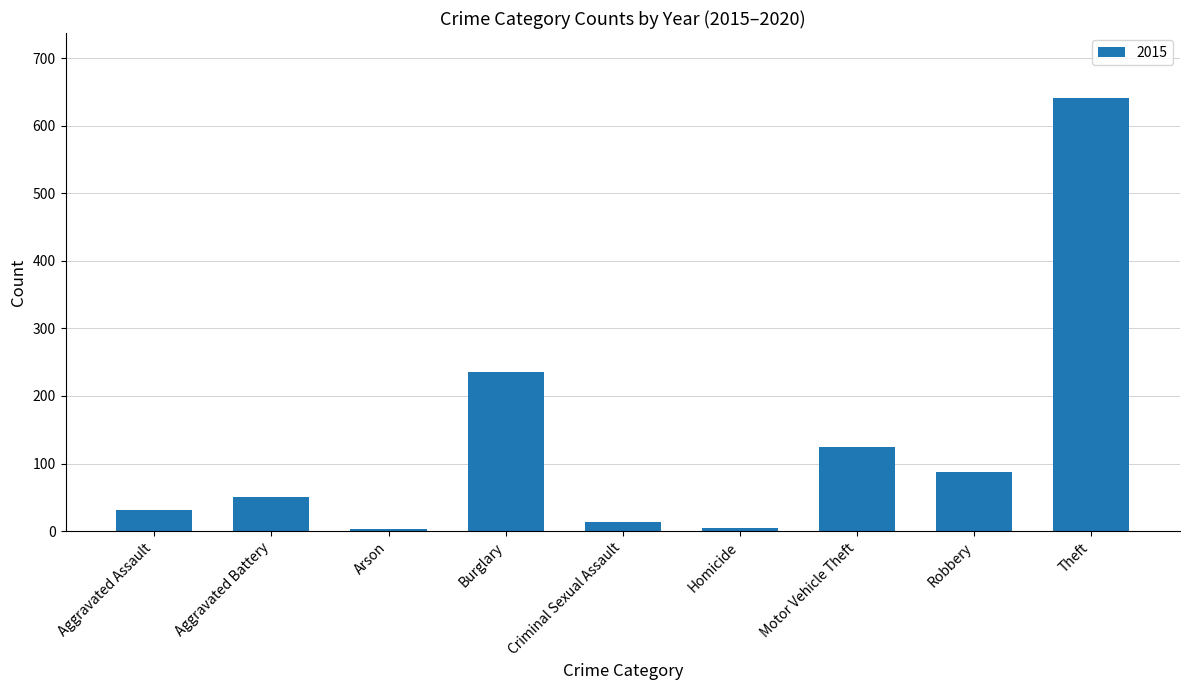

Is it true that the value at Aggravated Assault is 31?

True